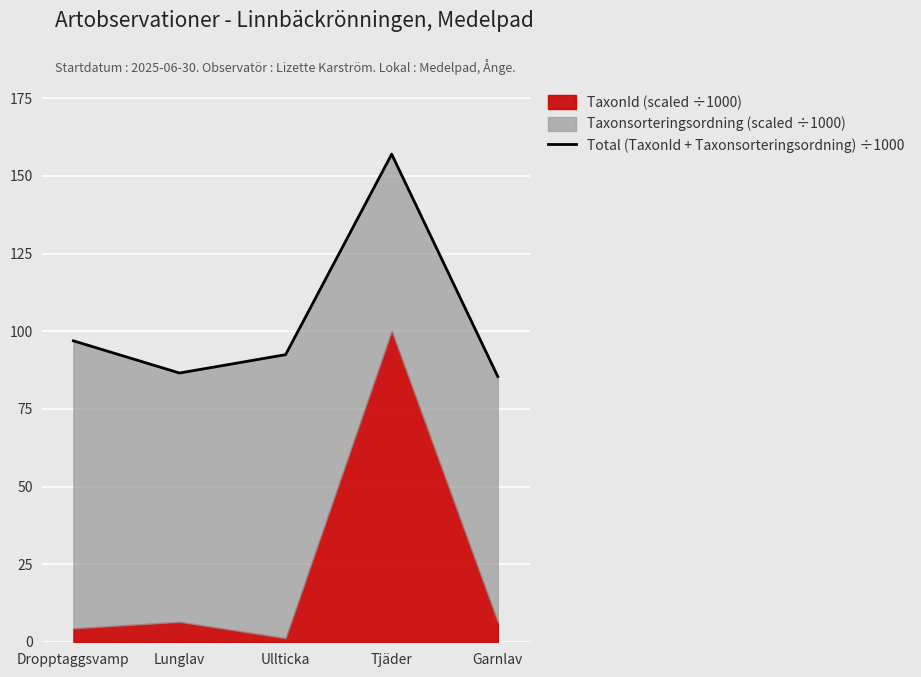

Does the chart display data point markers on the line(s)?

No